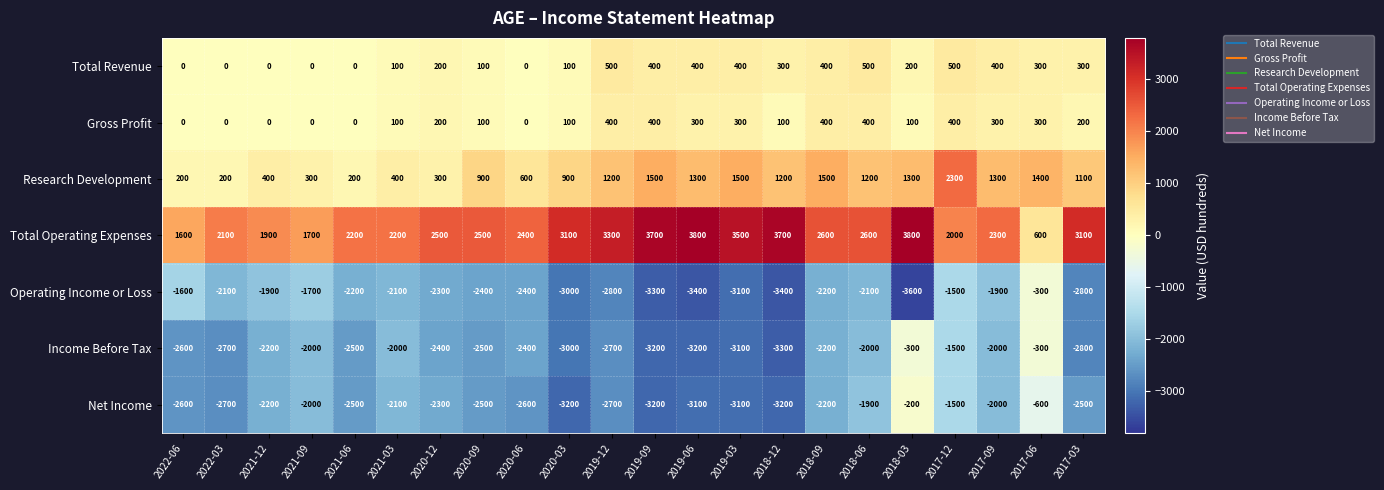

Which series has the largest total across all categories?

Total Operating Expenses